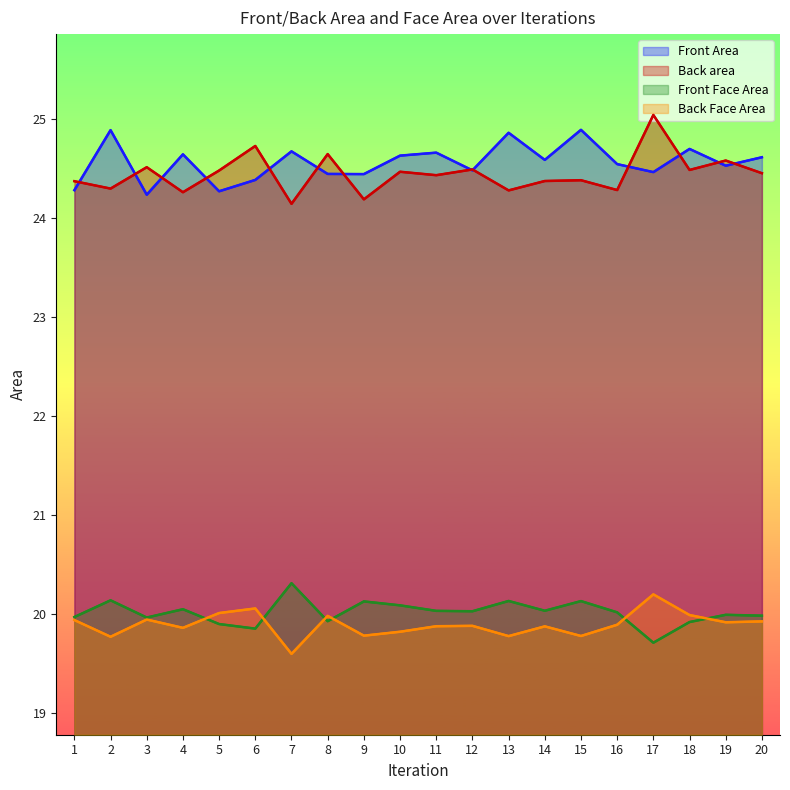

How many lines are shown in the chart?

4